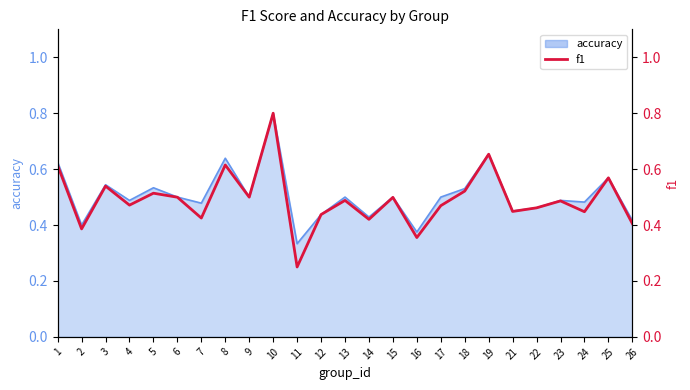

True or false: the data has more than 0 interior local peaks.

True